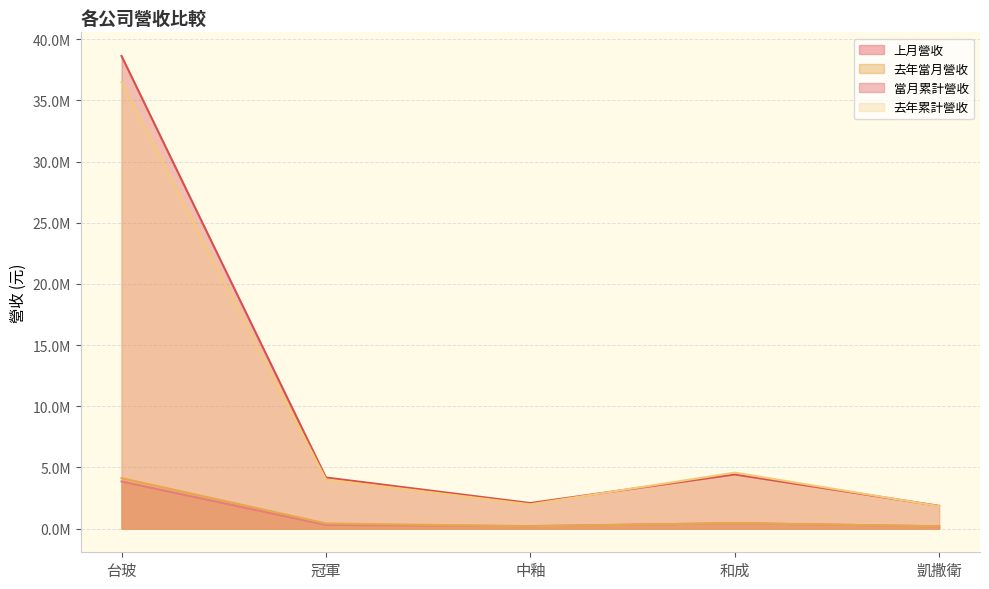

Which series changed the most between 台玻 and 冠軍?

當月累計營收